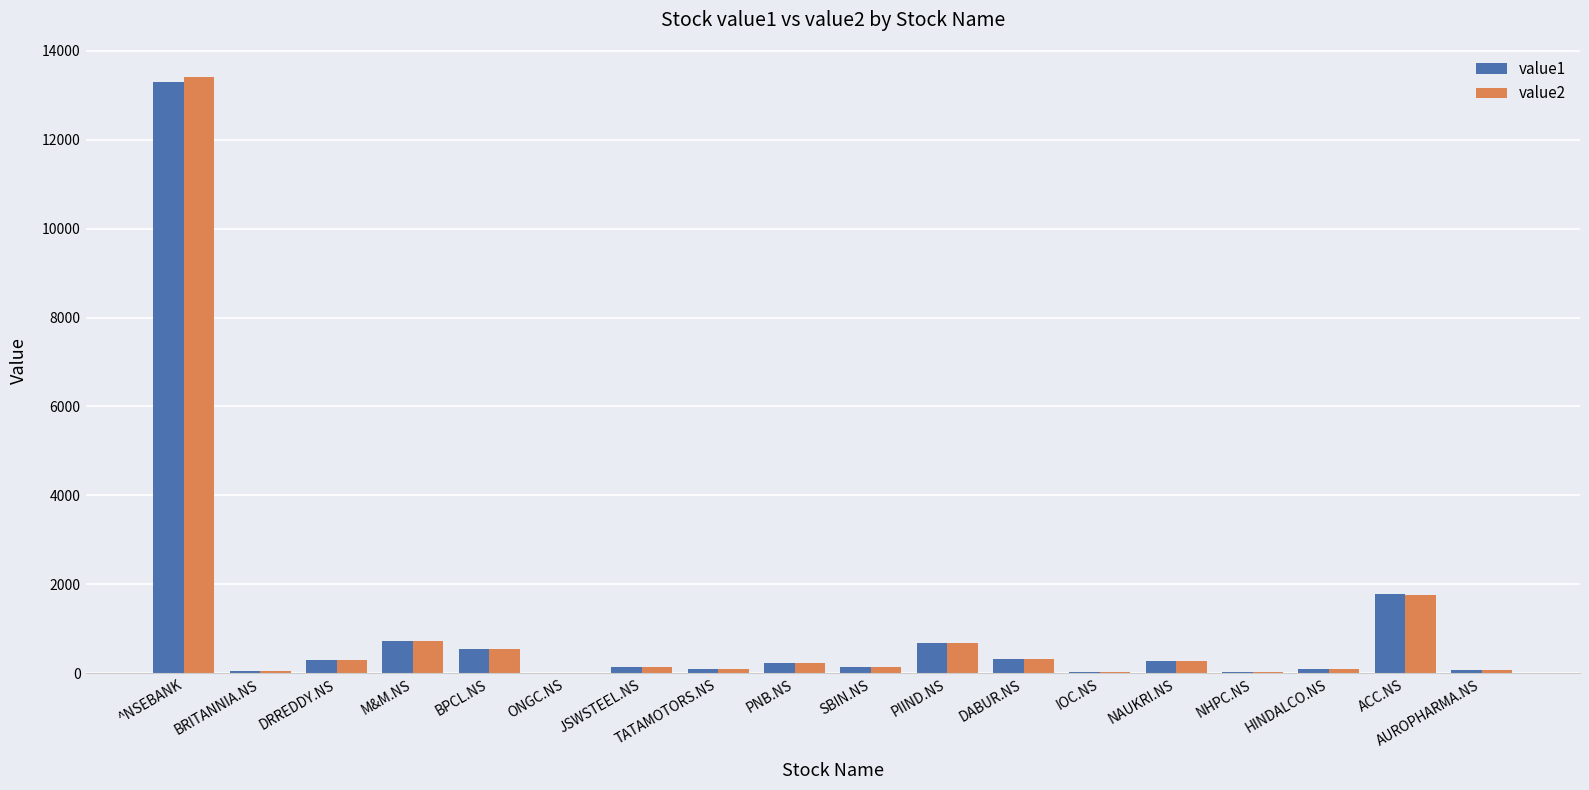

Does the chart contain stacked bars?

No